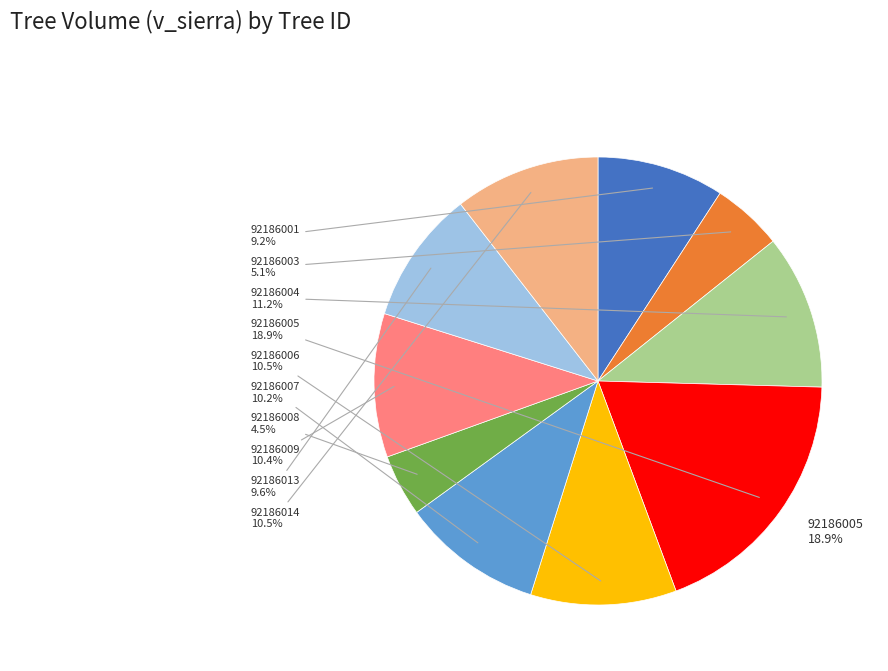

Does 92186001 represent more than half of the total?

No